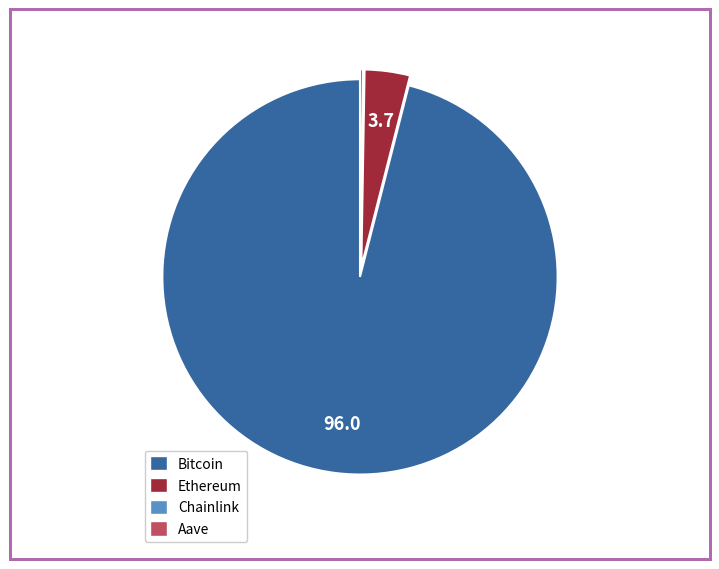

The Bitcoin slice represents 86% of the pie. True or false?

False